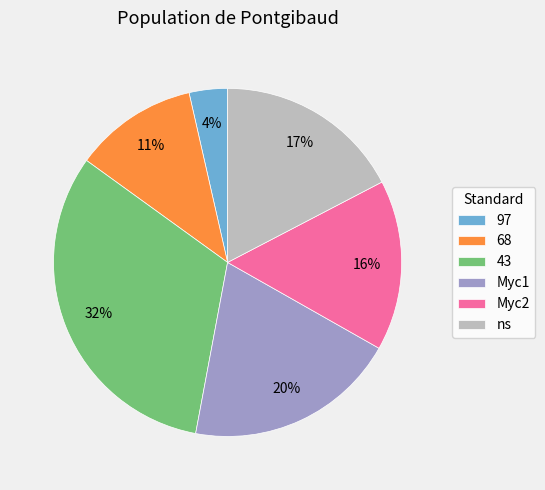

How many slices are in this pie chart?

6